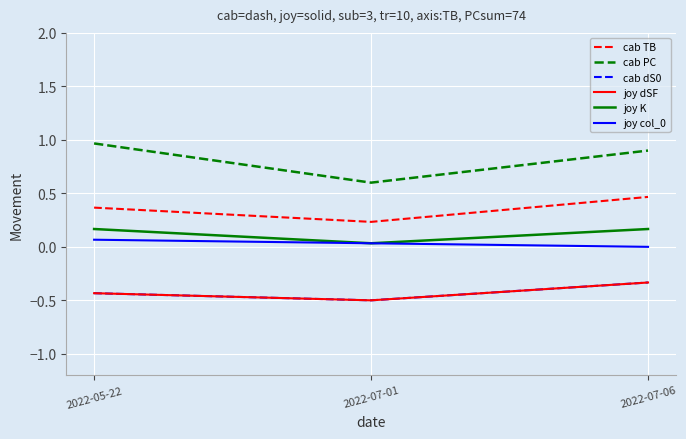

Does the chart display data point markers on the line(s)?

No